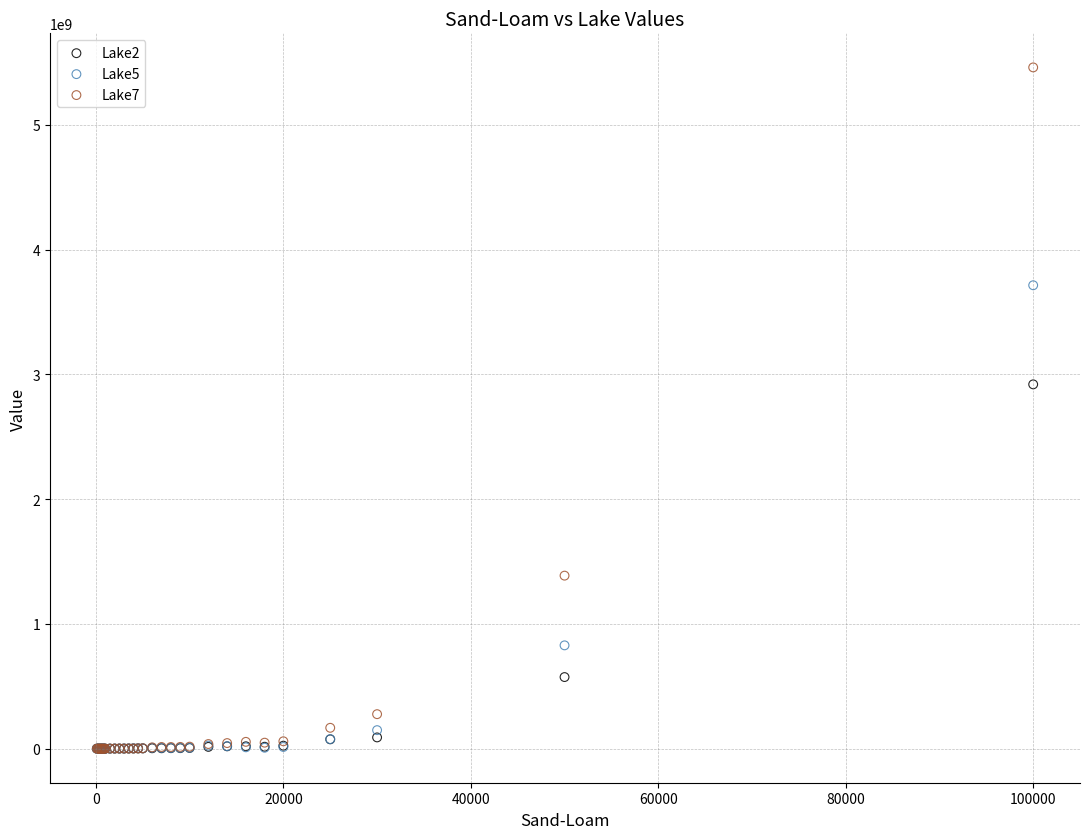

Across all series, what Y value is closest to 2730389296?

2920130260.0